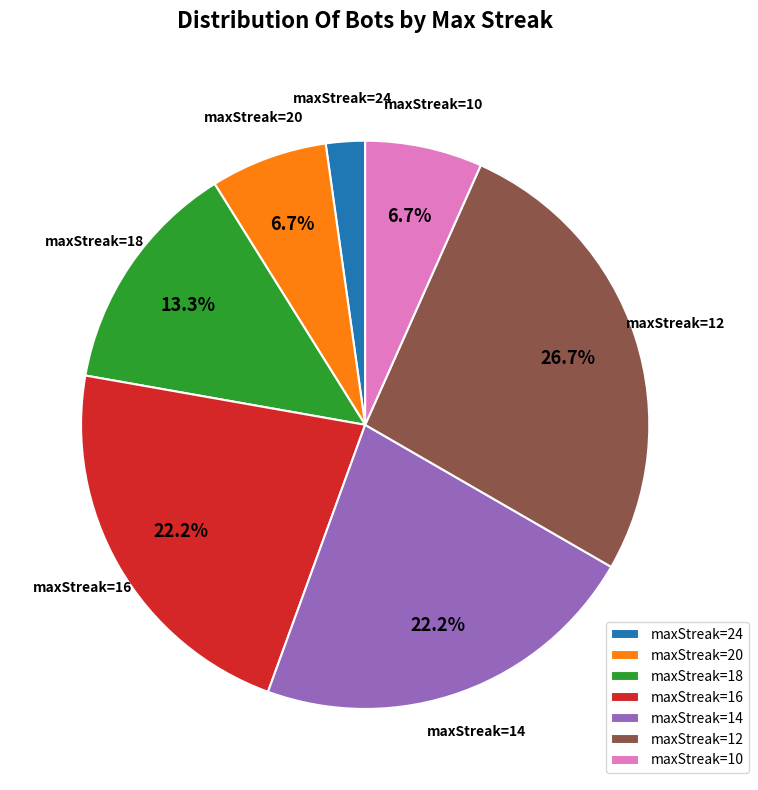

True or false: maxStreak=18 accounts for 2% of the total.

False